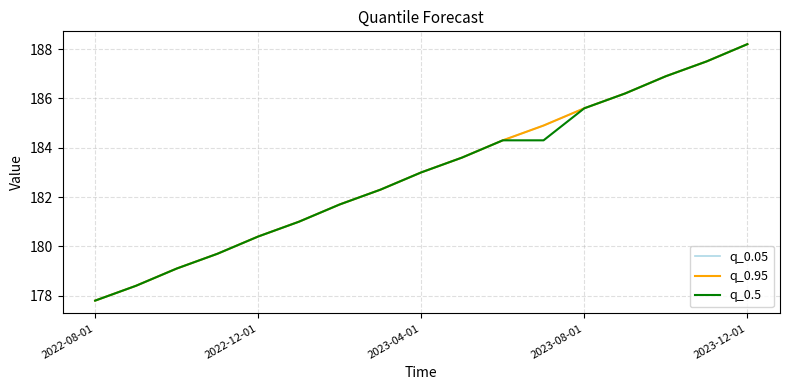

Does the chart display data point markers on the line(s)?

No